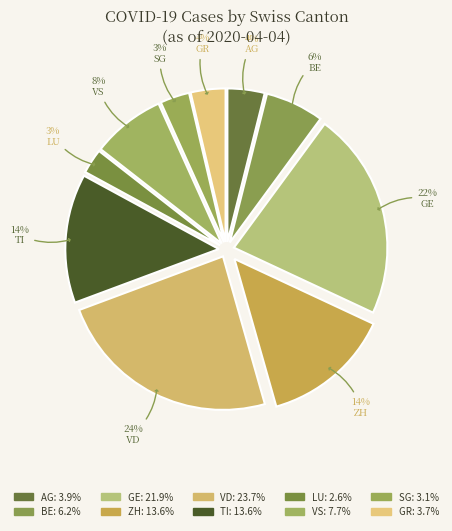

Which category has the biggest portion of the pie?

VD